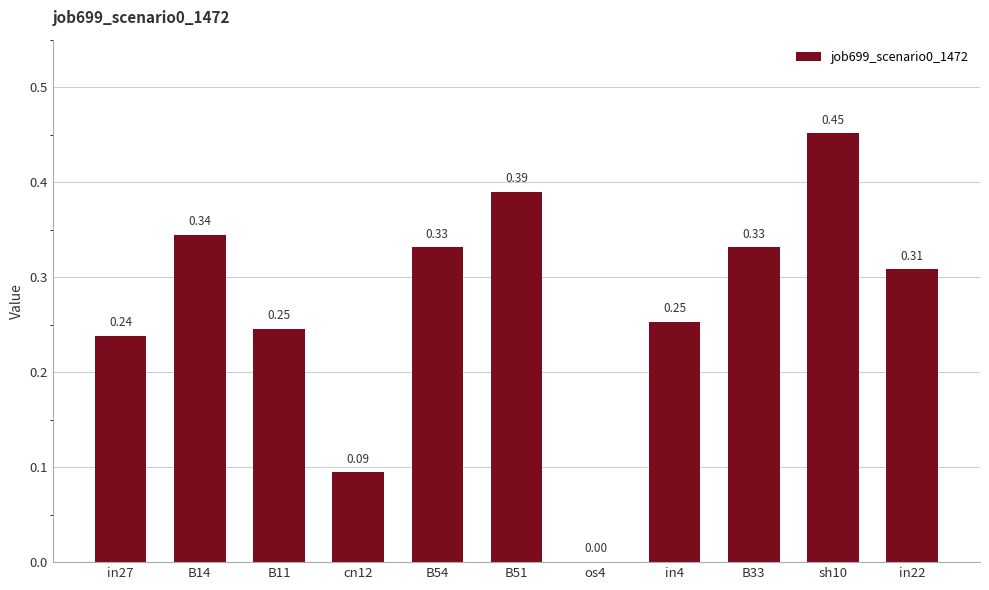

What is the sum of all values?

3.0